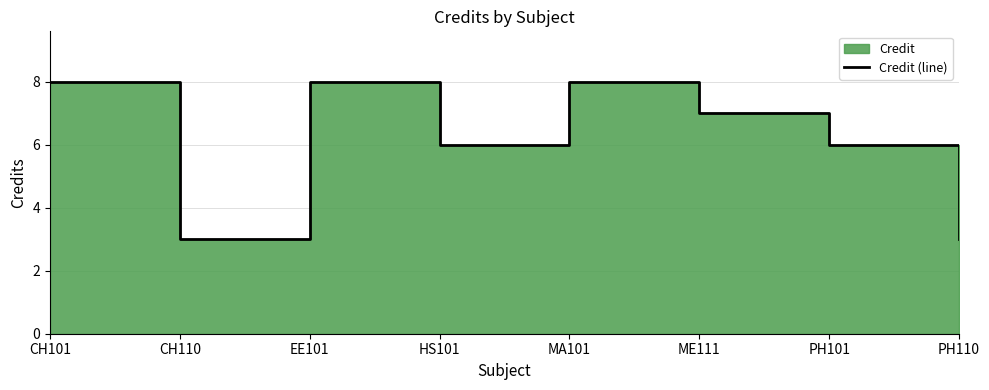

How many data points are above 7?

3